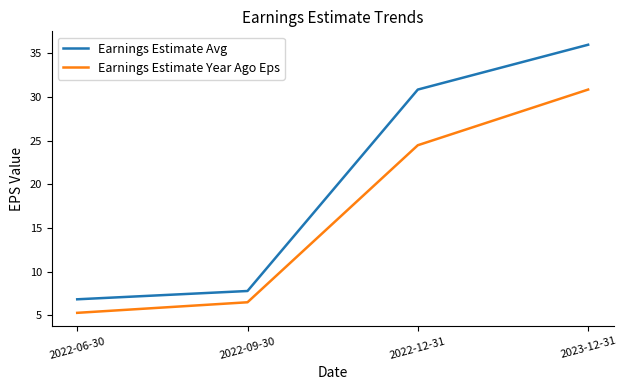

List the series in order of their peak value, lowest first.

Earnings Estimate Year Ago Eps, Earnings Estimate Avg